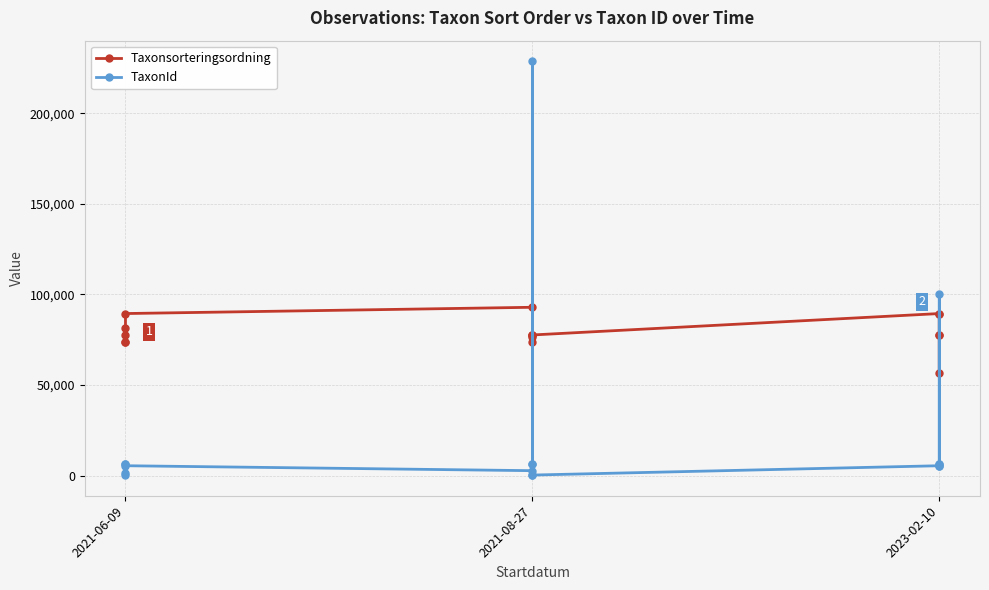

True or false: Taxonsorteringsordning has more than 1 interior local peaks.

True